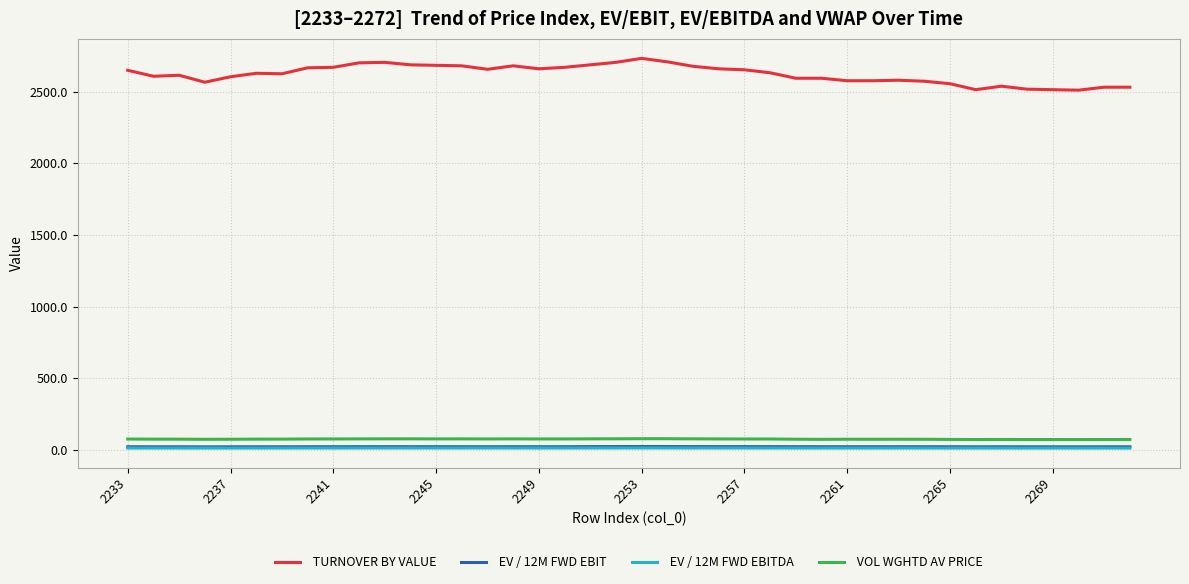

What is the greatest value displayed?

2732.8